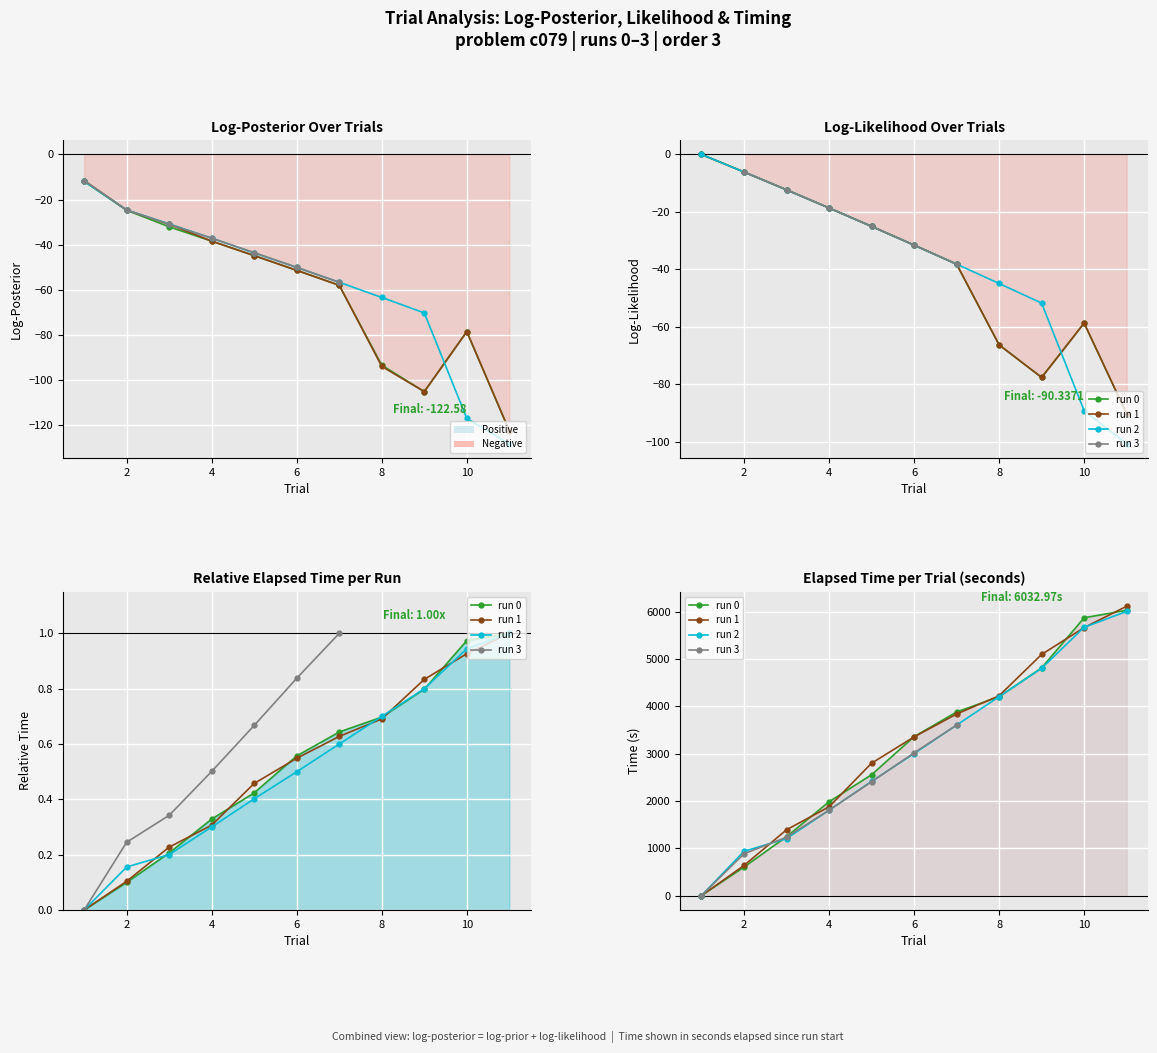

Which series has the largest total across all categories?

run_0_time